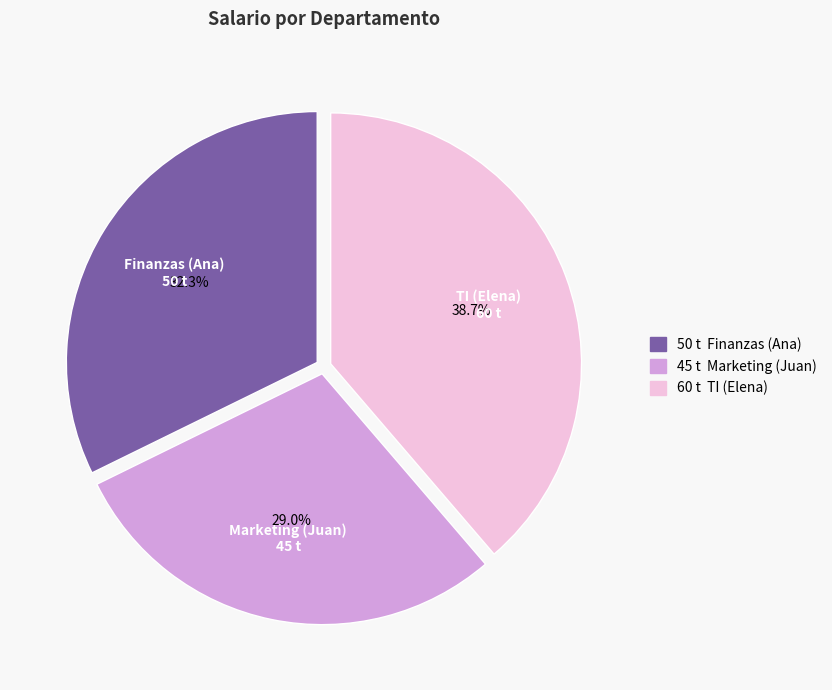

Is there a majority slice in this chart?

No